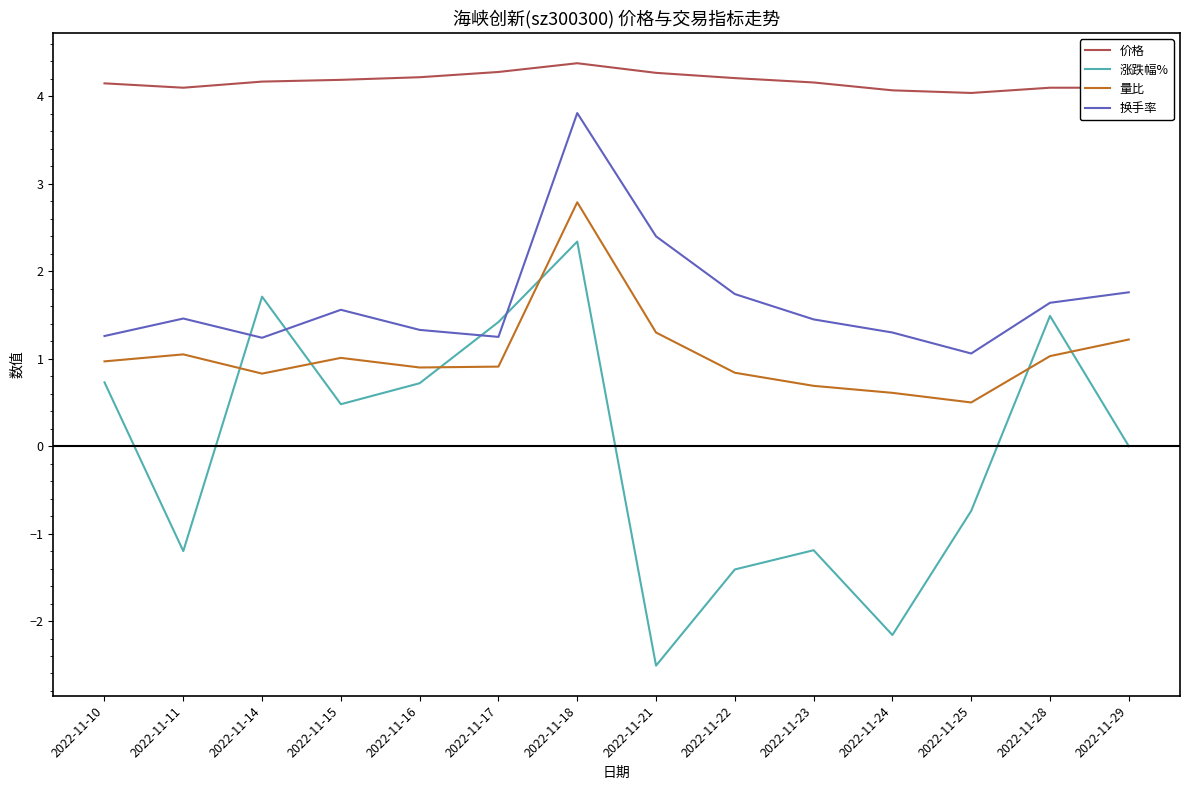

What is the sum of all 换手率 values?

23.3